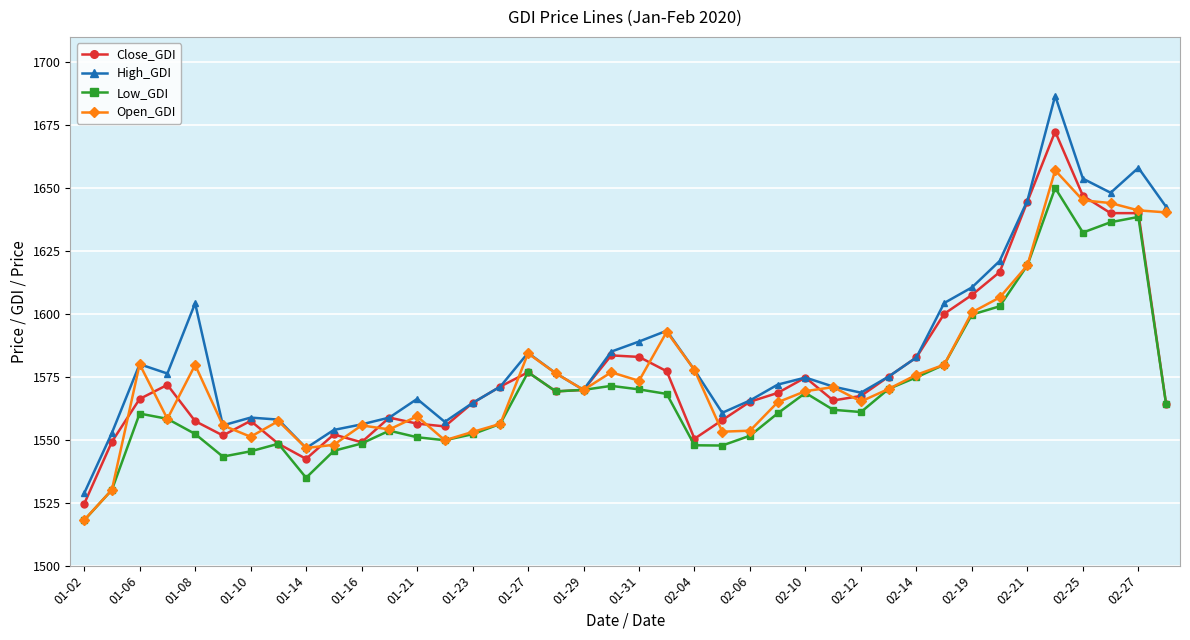

In Low_GDI, how many points are higher than both neighbors (excluding endpoints)?

8